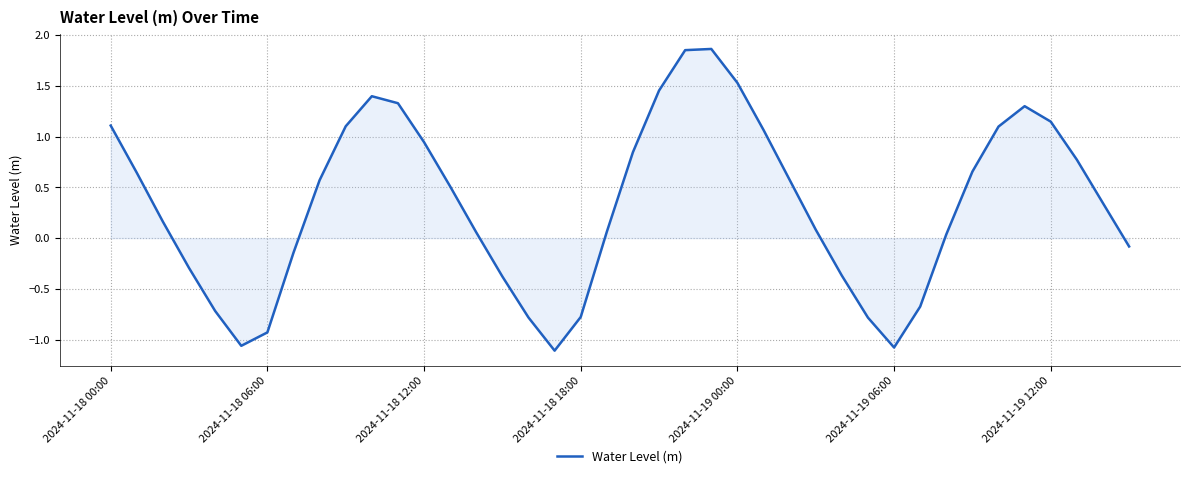

What is the difference between the maximum and minimum values?

3.0